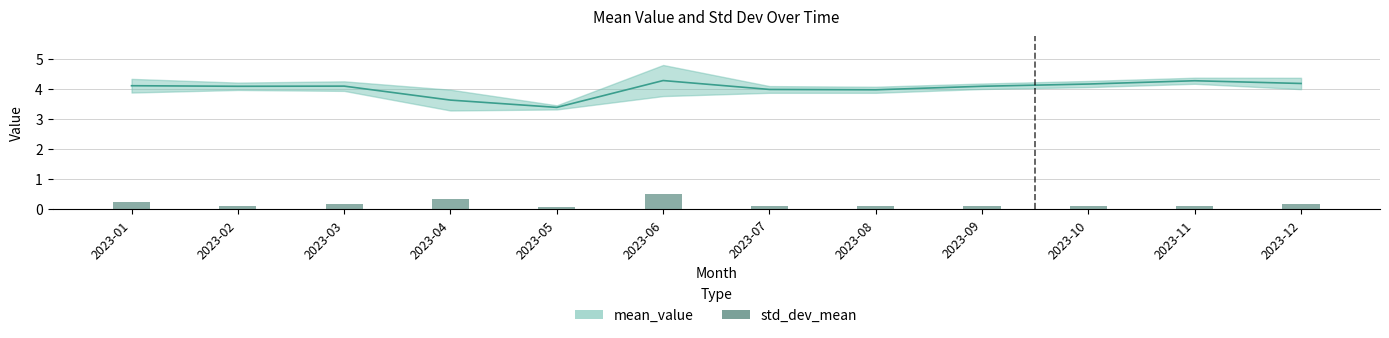

What is the difference between the values at 2023-04 and 2023-09?

0.3